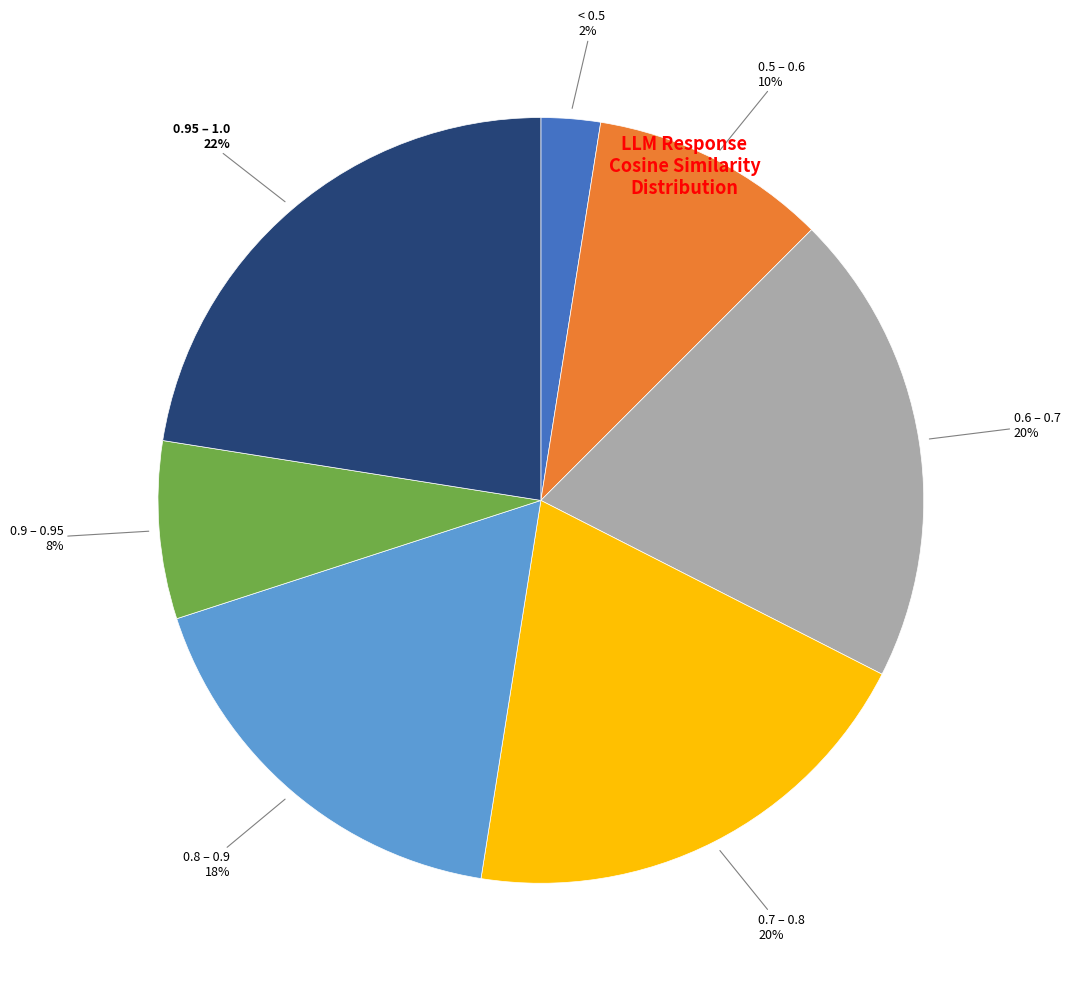

Does any single category account for the majority?

No